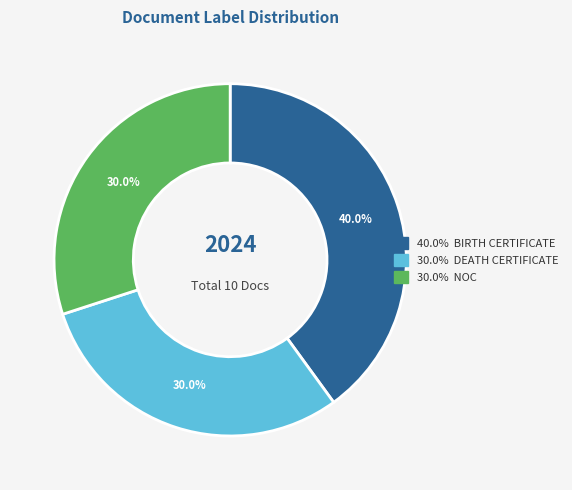

To the nearest percent, what is the difference between the largest and smallest slice percentages?

10%